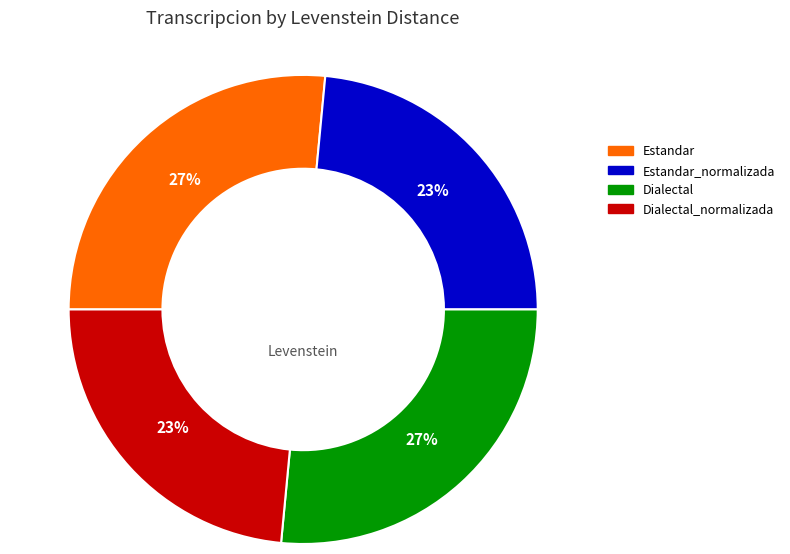

Does any single category account for the majority?

No